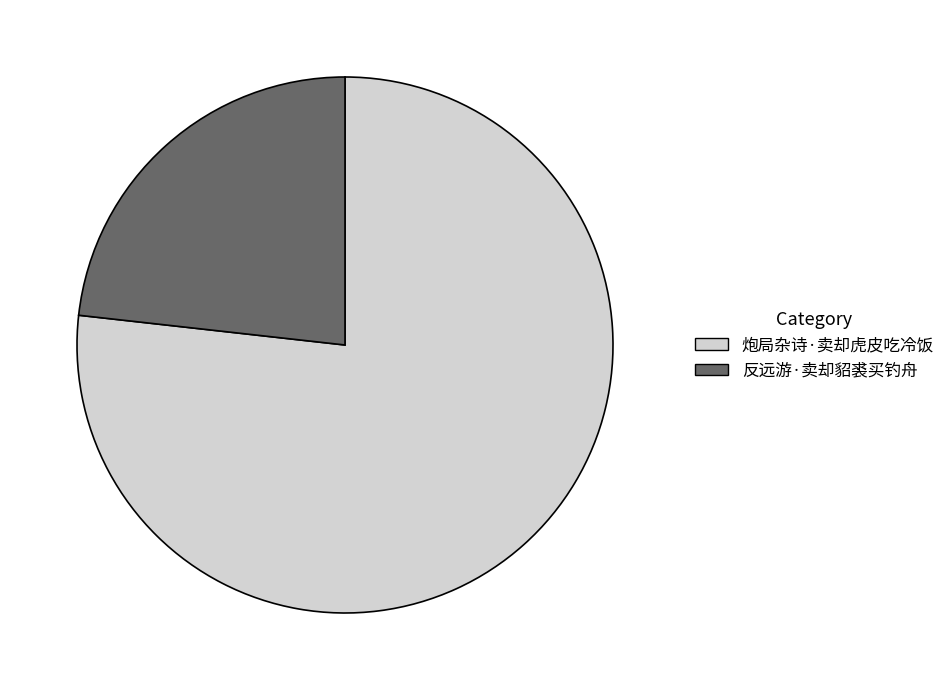

Which category accounts for the majority?

炮局杂诗·卖却虎皮吃冷饭